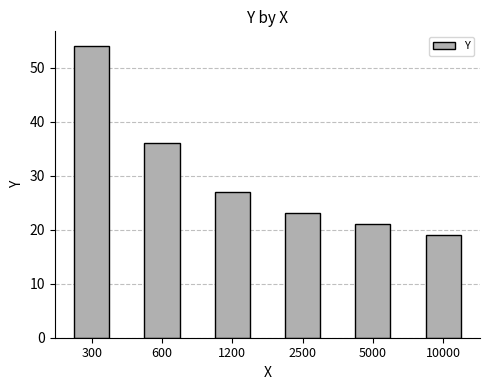

How many categories are shown in the chart?

6